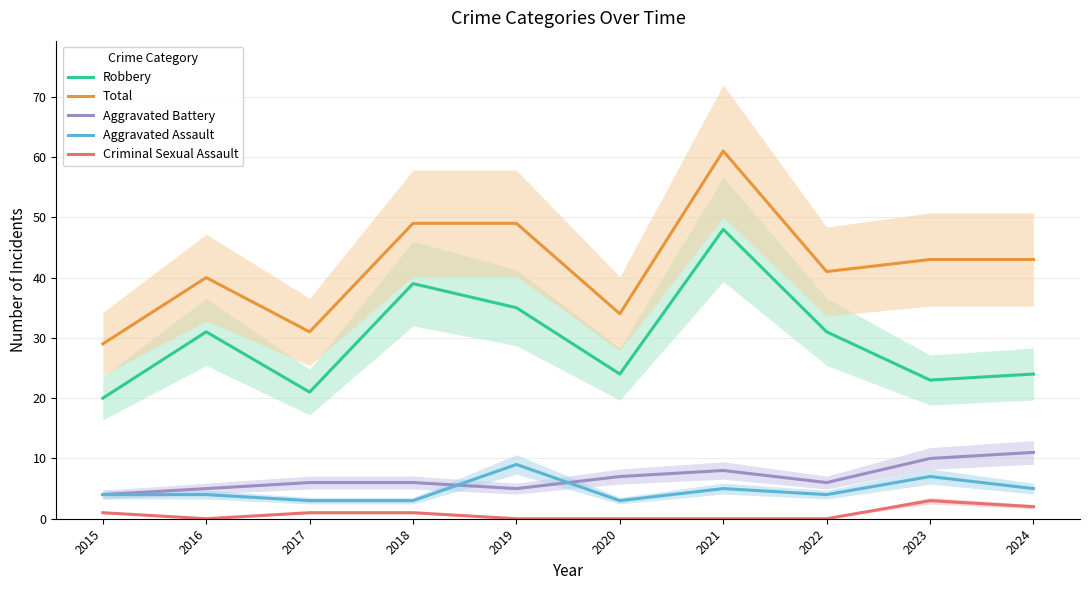

How many interior local peaks does the Criminal Sexual Assault series have?

1